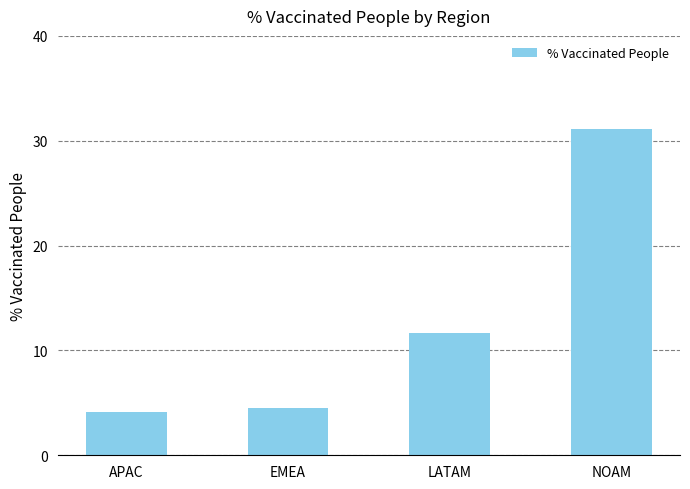

What is the sum of all values?

51.5